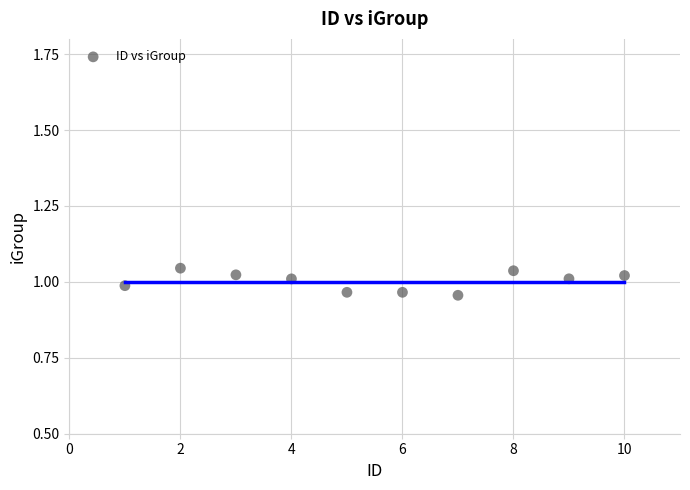

What is the average X value?

5.5